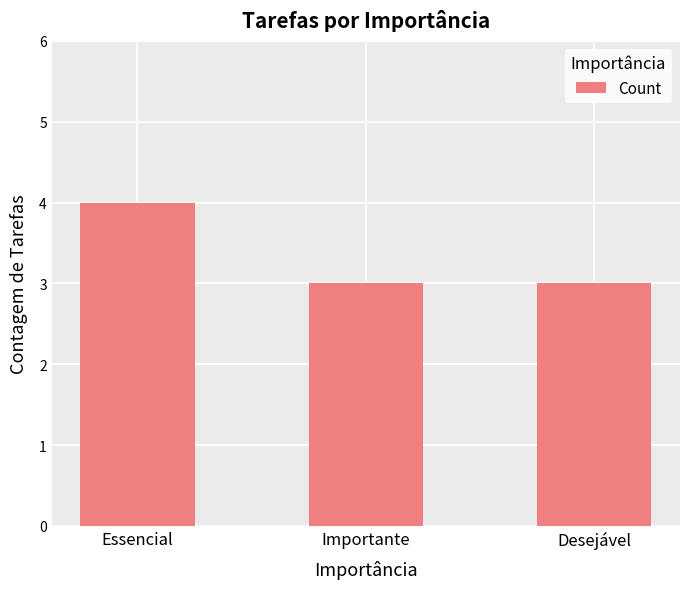

True or false: the data shows 6 at Essencial.

False